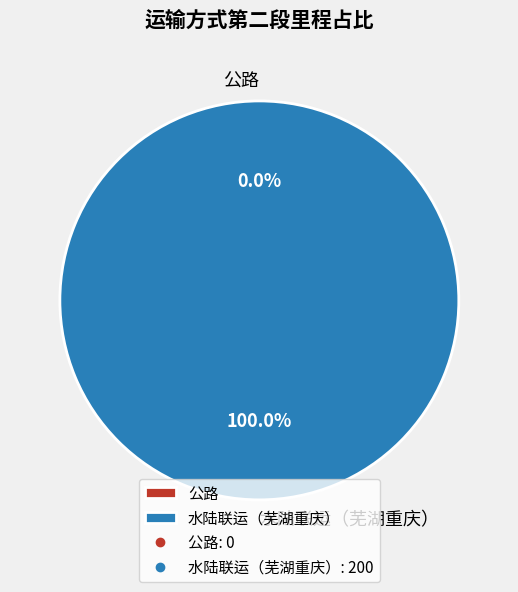

To the nearest percent, what is the difference between the largest and smallest slice percentages?

100%